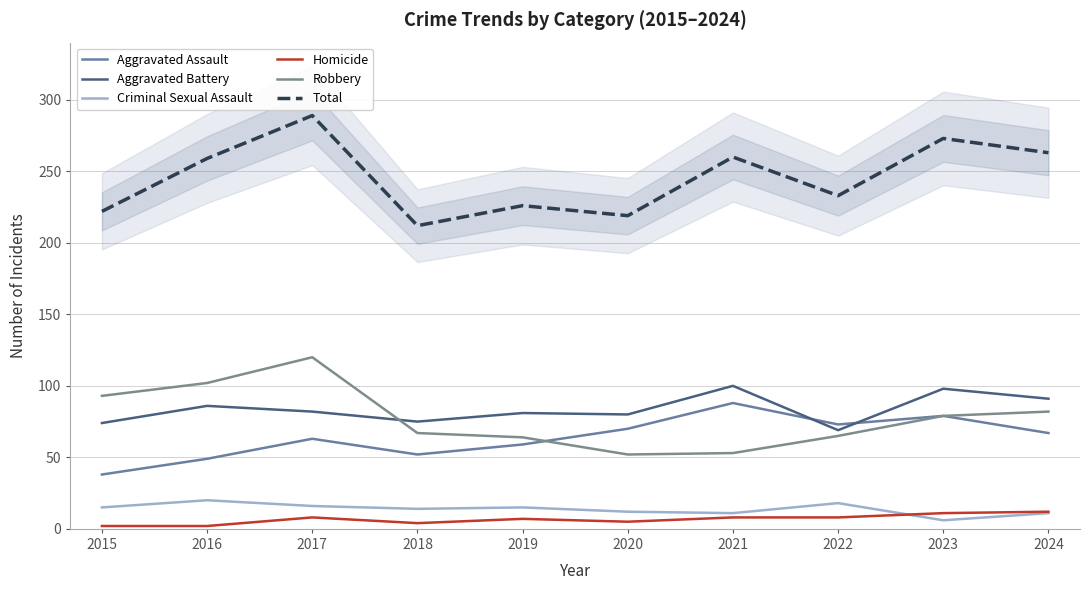

What is the spread (max minus min) of values at 2023?

267